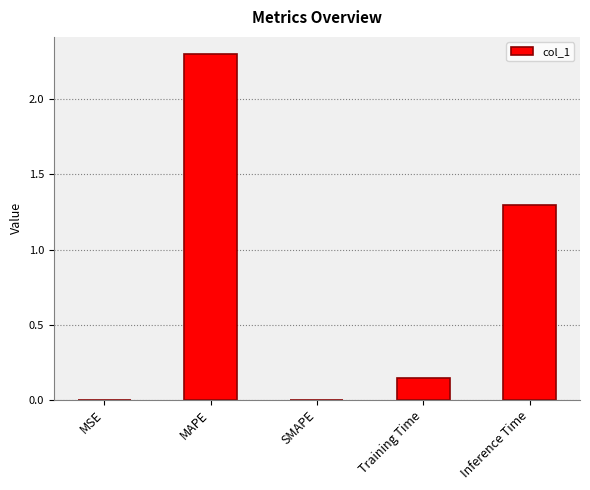

What is the greatest value displayed?

2.3